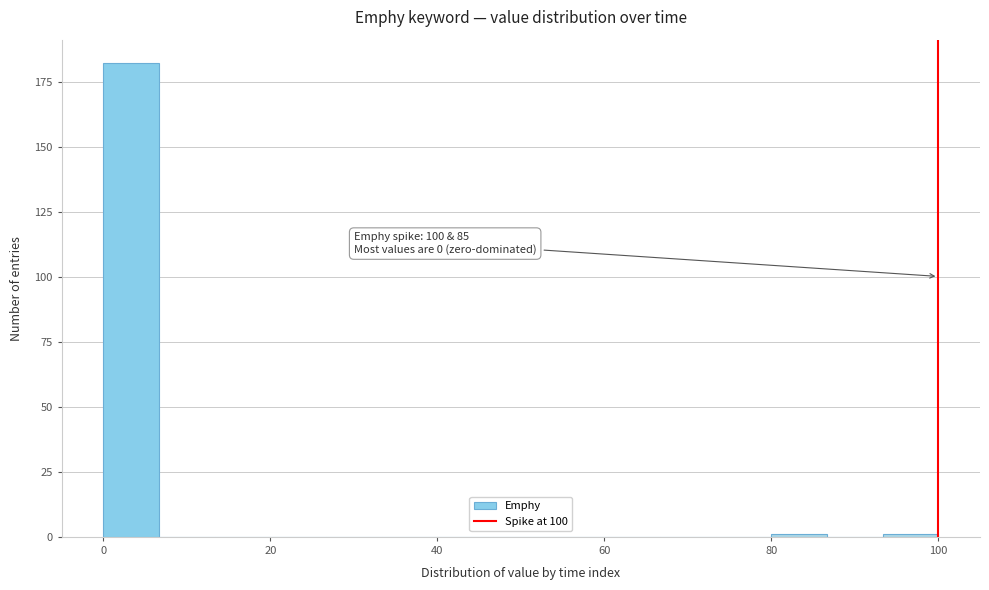

Read against the x-axis, roughly where is the centre of the tallest bar?

4